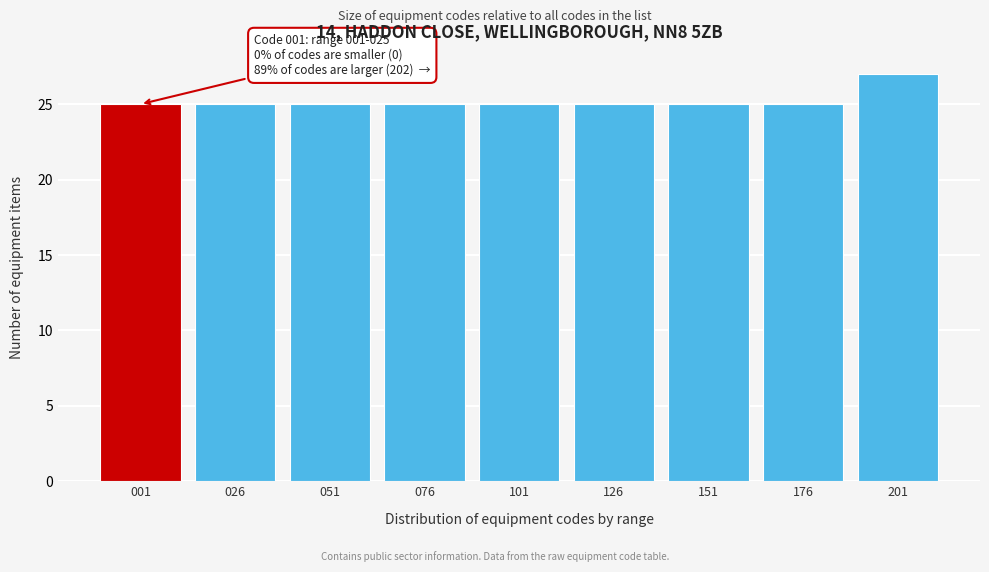

Reading left to right, transcribe all the data shown in this chart.

25	25	25	25	25	25	25	25	27